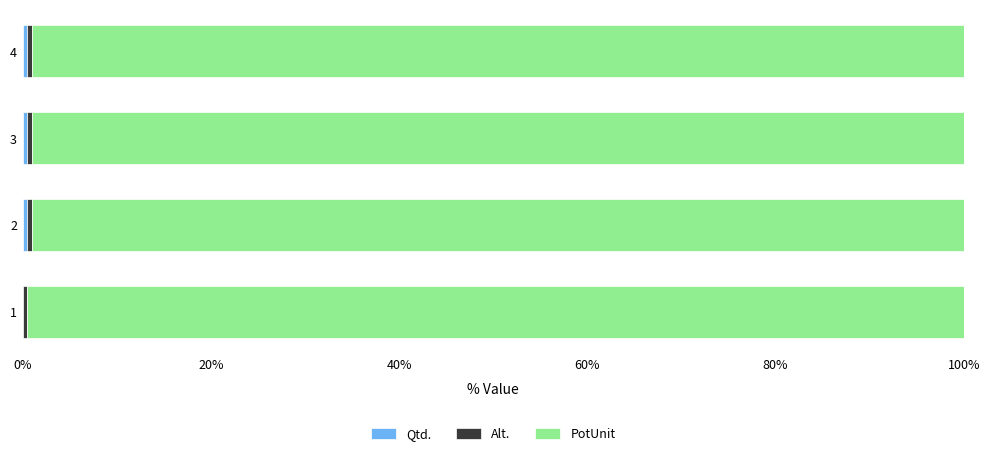

What is the average value of the Alt. series?

0.5